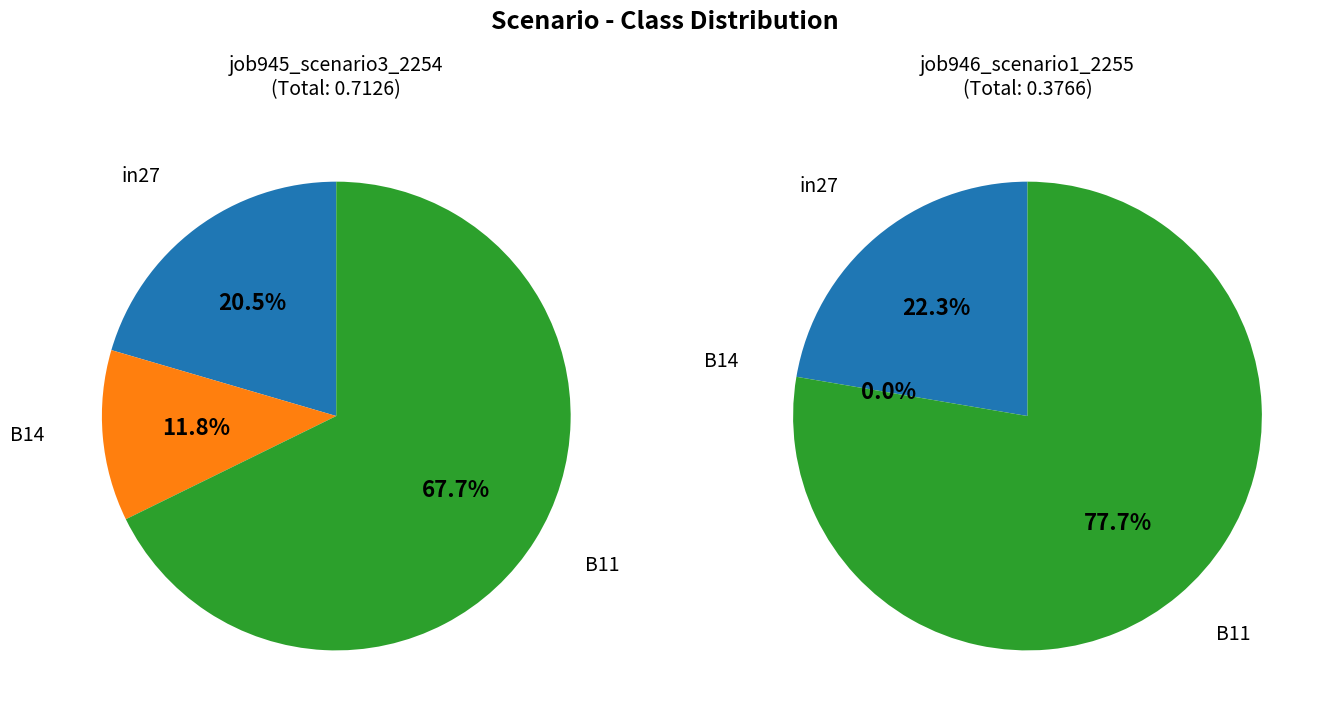

What is the difference between the highest and lowest values at in27?

0.1